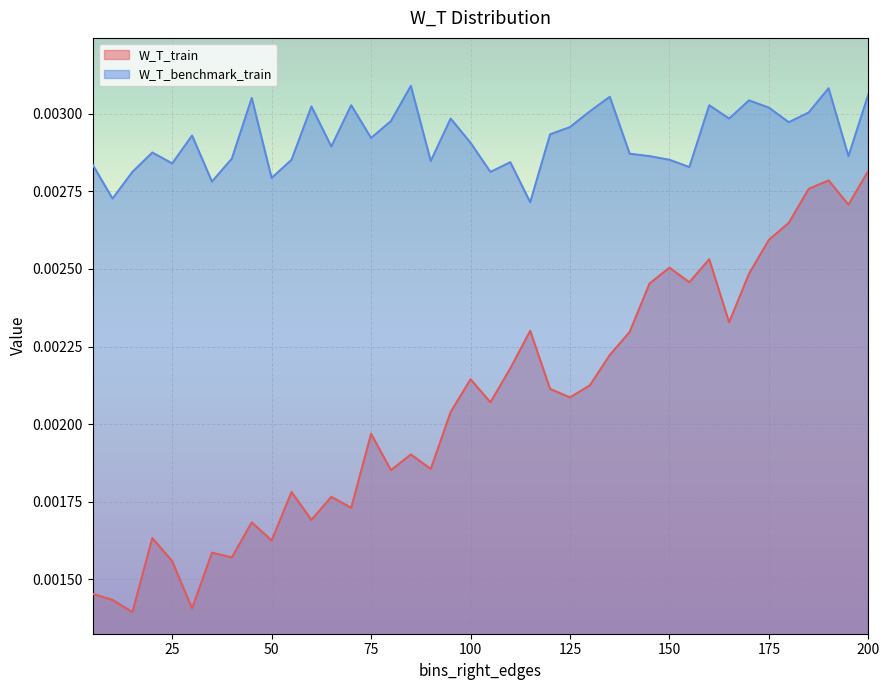

How many lines are shown in the chart?

2